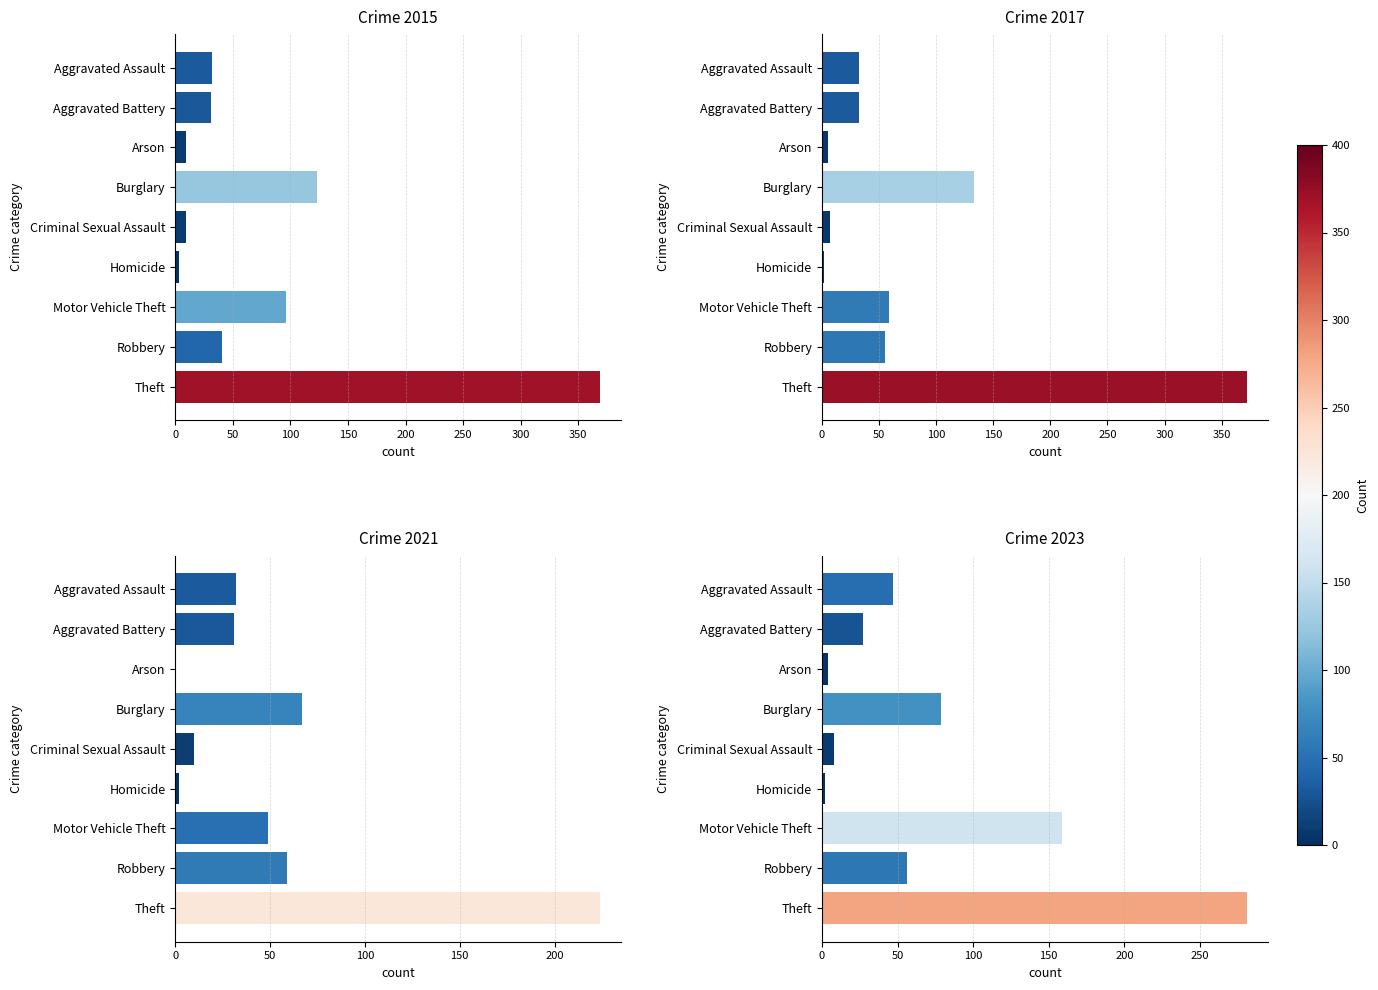

Which series has the widest spread of values?

2017